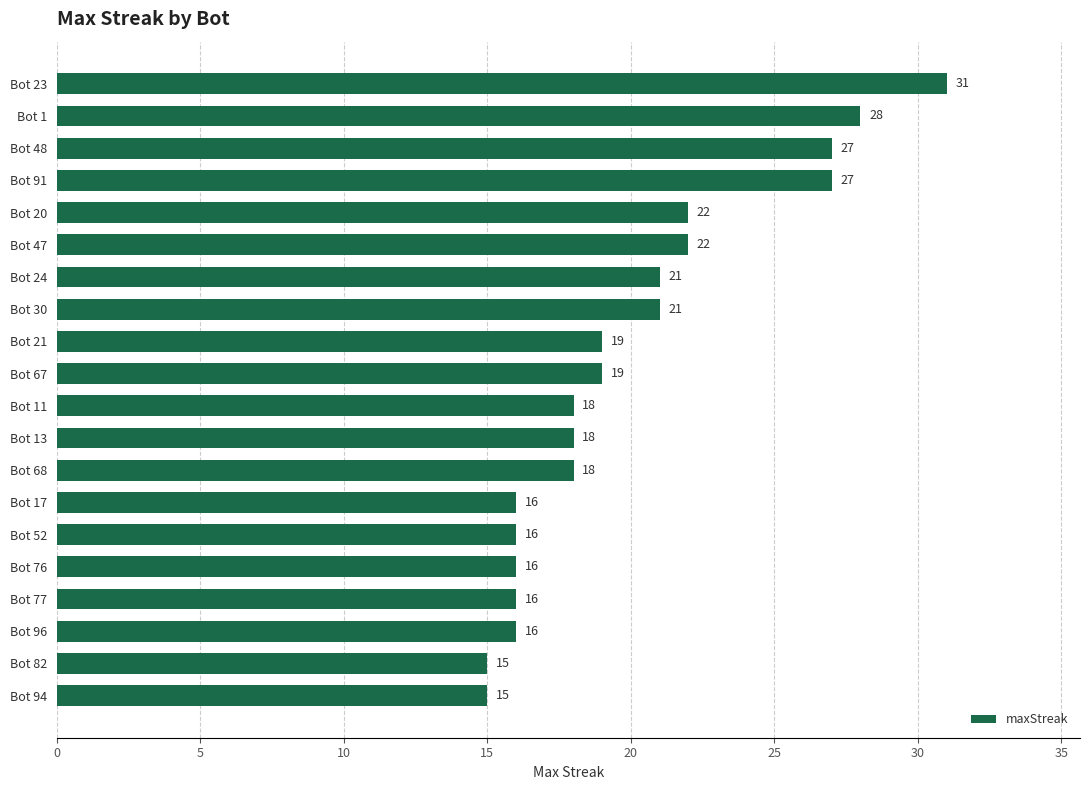

What is the change in value from Bot 68 to Bot 1?

+10